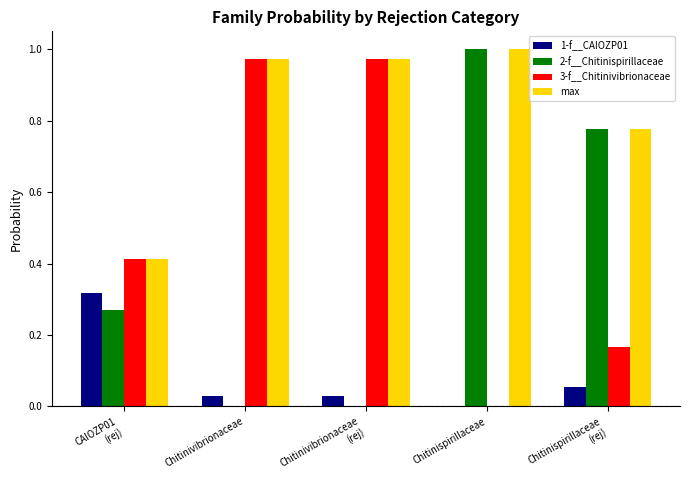

At which label is 1-f__CAIOZP01 closest to 0?

Chitinispirillaceae